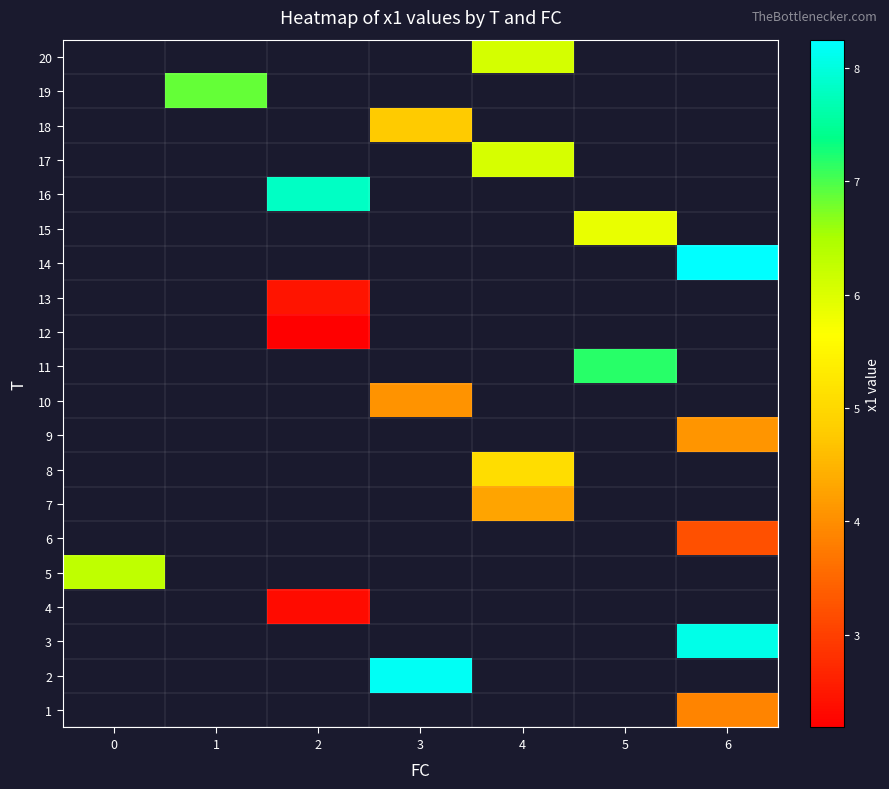

Between 2 and 1, which is larger?

1